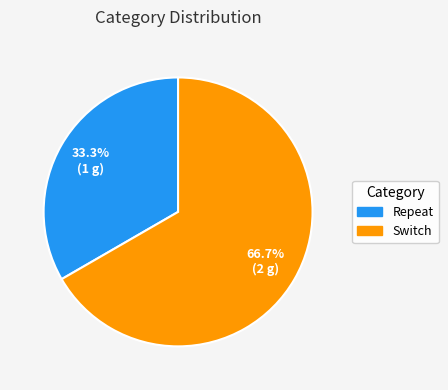

What is the ratio of the value at Switch to the value at Repeat?

2.0